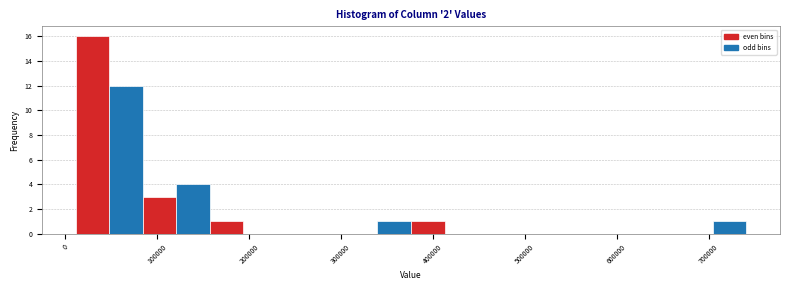

Read against the x-axis, roughly where is the centre of the tallest bar?

30000